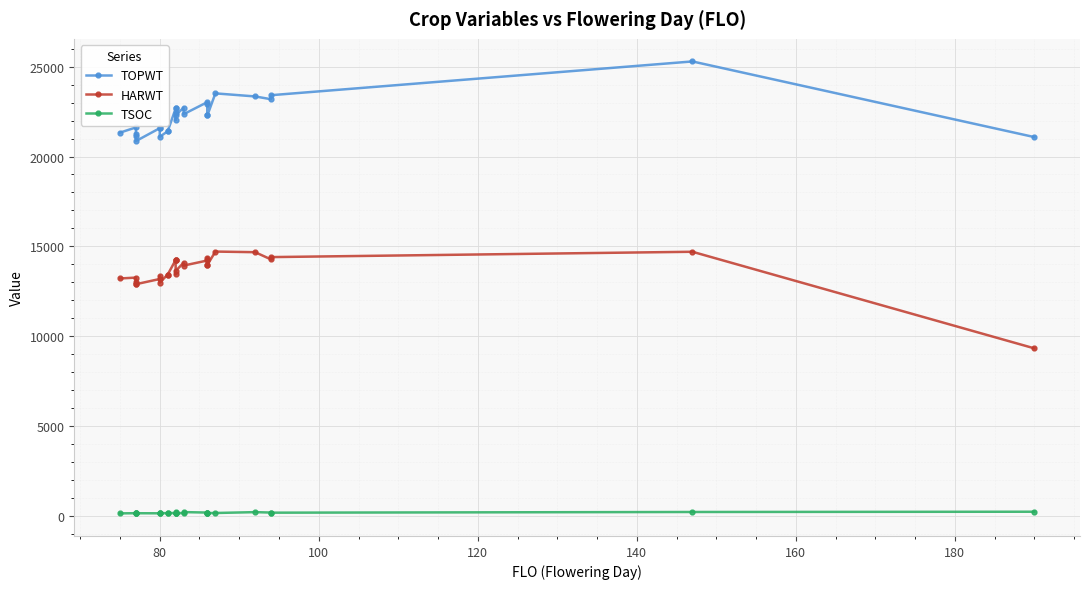

What is the average value of the HARWT series?

13635